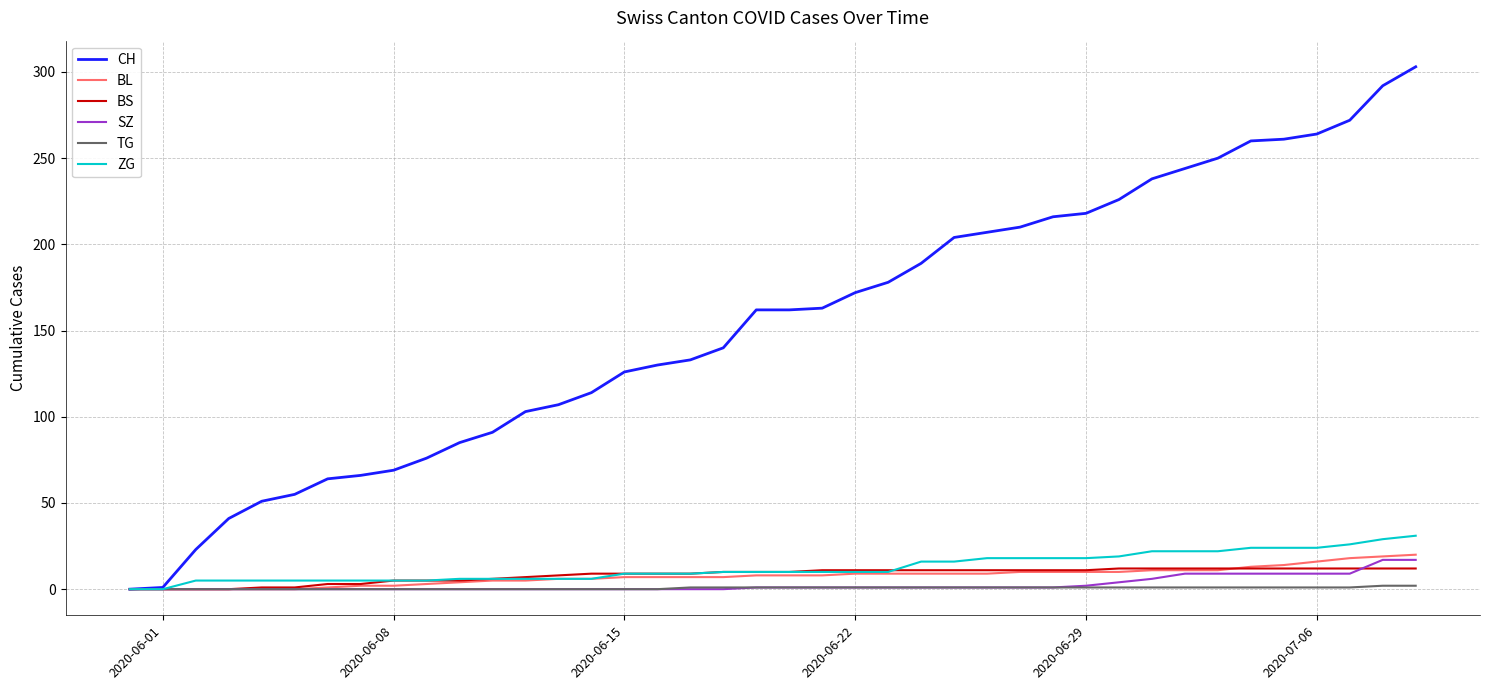

Which series has the largest range (max minus min)?

CH